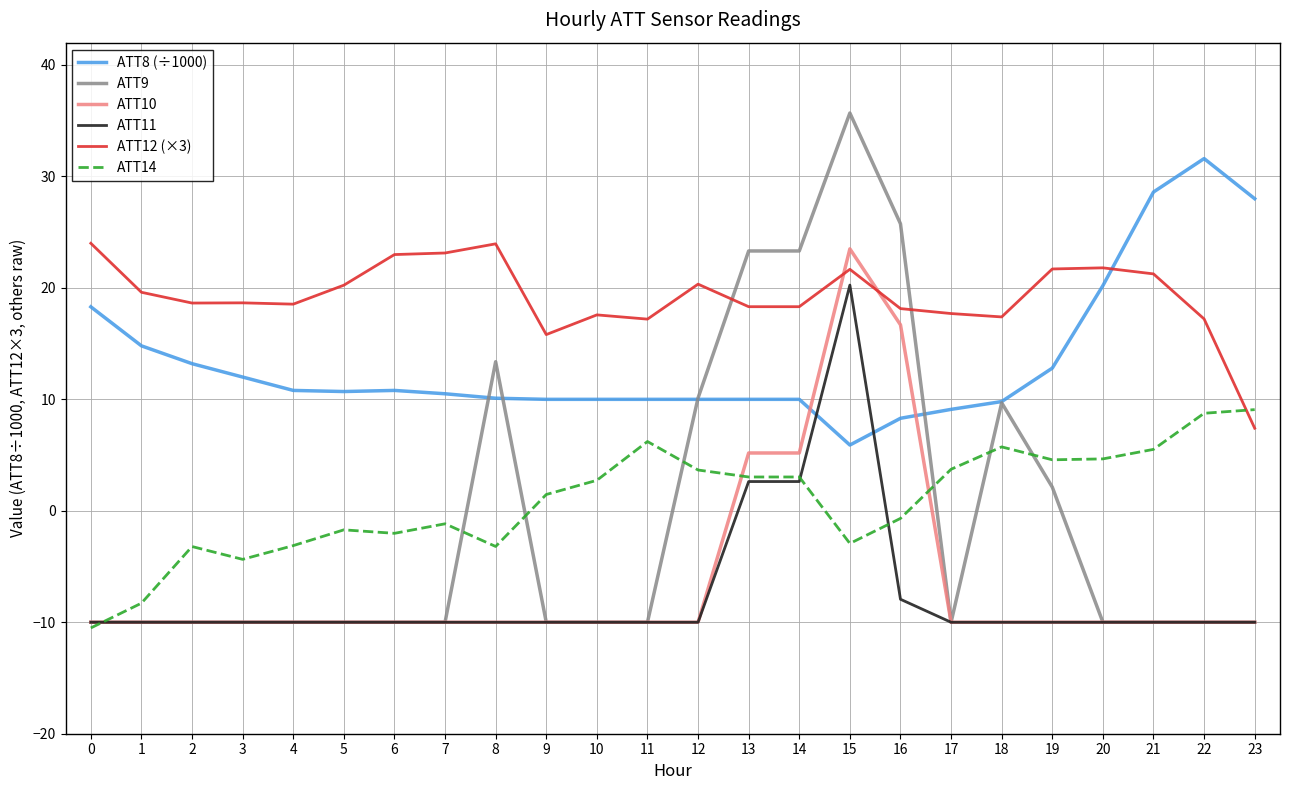

At which category is the sum across all series the highest?

15